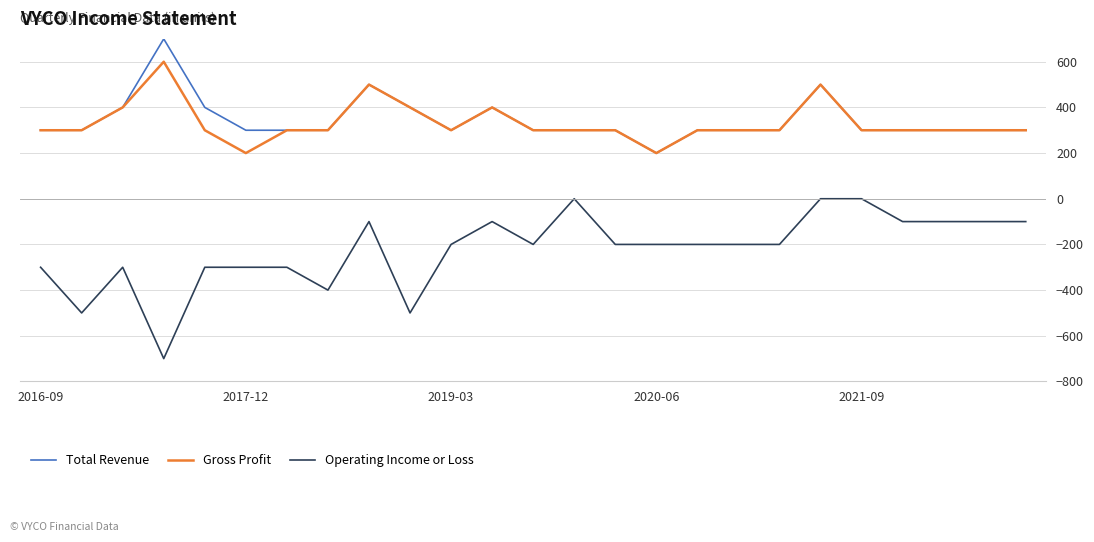

List the series in order of their peak value, highest first.

Total Revenue, Gross Profit, Operating Income or Loss